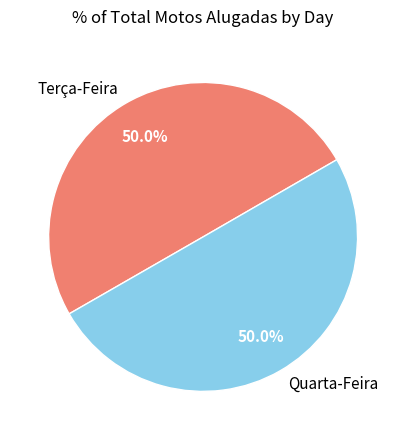

What percentage do Terça-Feira and Quarta-Feira together represent?

100.0%